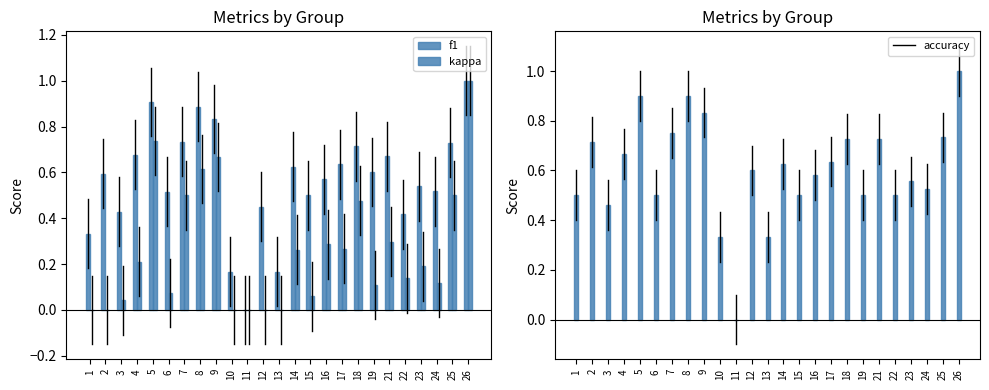

What is the total value across all series at 14?

0.9